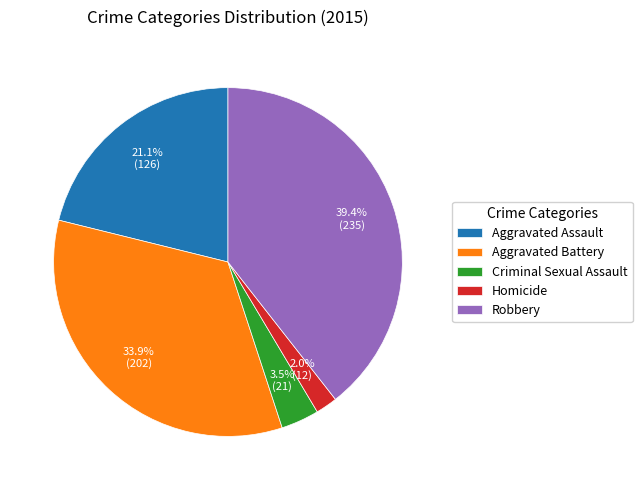

Approximately how many times larger is the value at Robbery compared to Aggravated Battery?

1.2